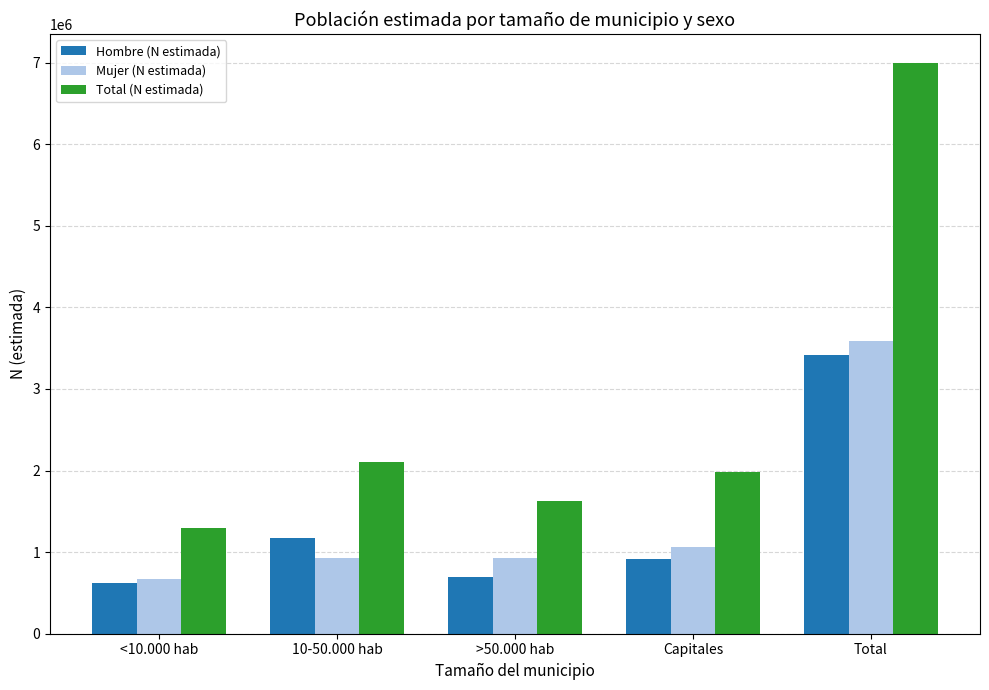

Which category has the lowest value across all series?

<10.000 hab